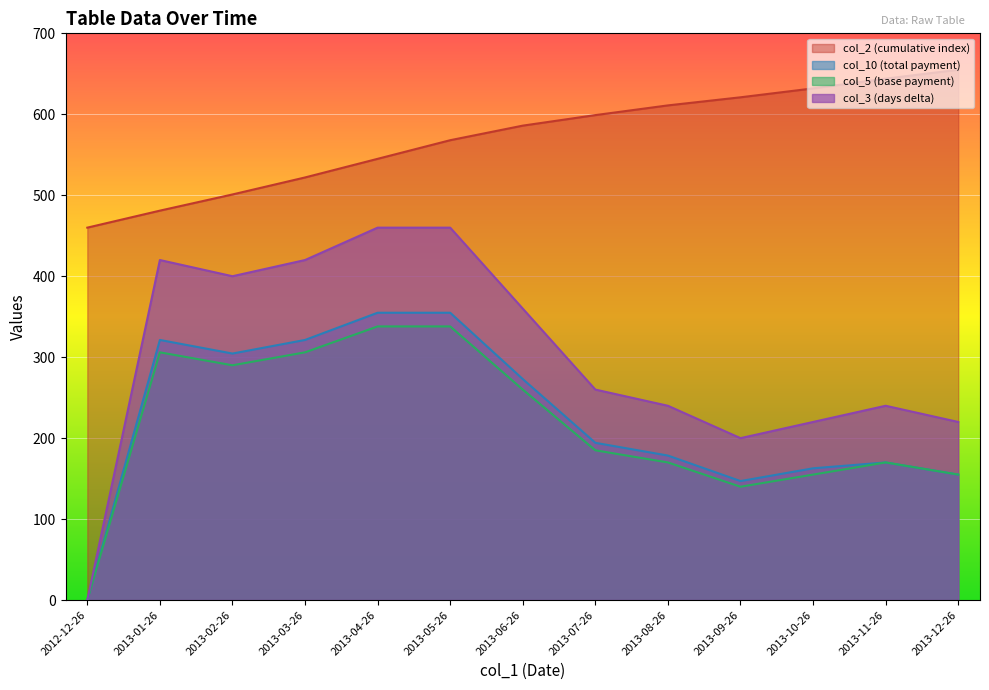

Reading right to left, list all the values displayed in this chart.

col_2: 2013-12-26=655.0	2013-11-26=644.0	2013-10-26=632.0	2013-09-26=621.0	2013-08-26=611.0	2013-07-26=599.0	2013-06-26=586.0	2013-05-26=568.0	2013-04-26=545.0	2013-03-26=522.0	2013-02-26=501.0	2013-01-26=481.0	2012-12-26=460.0
col_10: 2013-12-26=155.0	2013-11-26=170.0	2013-10-26=162.8	2013-09-26=147.0	2013-08-26=178.5	2013-07-26=194.2	2013-06-26=273.0	2013-05-26=354.9	2013-04-26=354.9	2013-03-26=321.3	2013-02-26=304.5	2013-01-26=321.3	2012-12-26=0.0
col_5: 2013-12-26=155.0	2013-11-26=170.0	2013-10-26=155.0	2013-09-26=140.0	2013-08-26=170.0	2013-07-26=185.0	2013-06-26=260.0	2013-05-26=338.0	2013-04-26=338.0	2013-03-26=306.0	2013-02-26=290.0	2013-01-26=306.0	2012-12-26=0.0
col_3: 2013-12-26=220.0	2013-11-26=240.0	2013-10-26=220.0	2013-09-26=200.0	2013-08-26=240.0	2013-07-26=260.0	2013-06-26=360.0	2013-05-26=460.0	2013-04-26=460.0	2013-03-26=420.0	2013-02-26=400.0	2013-01-26=420.0	2012-12-26=0.0